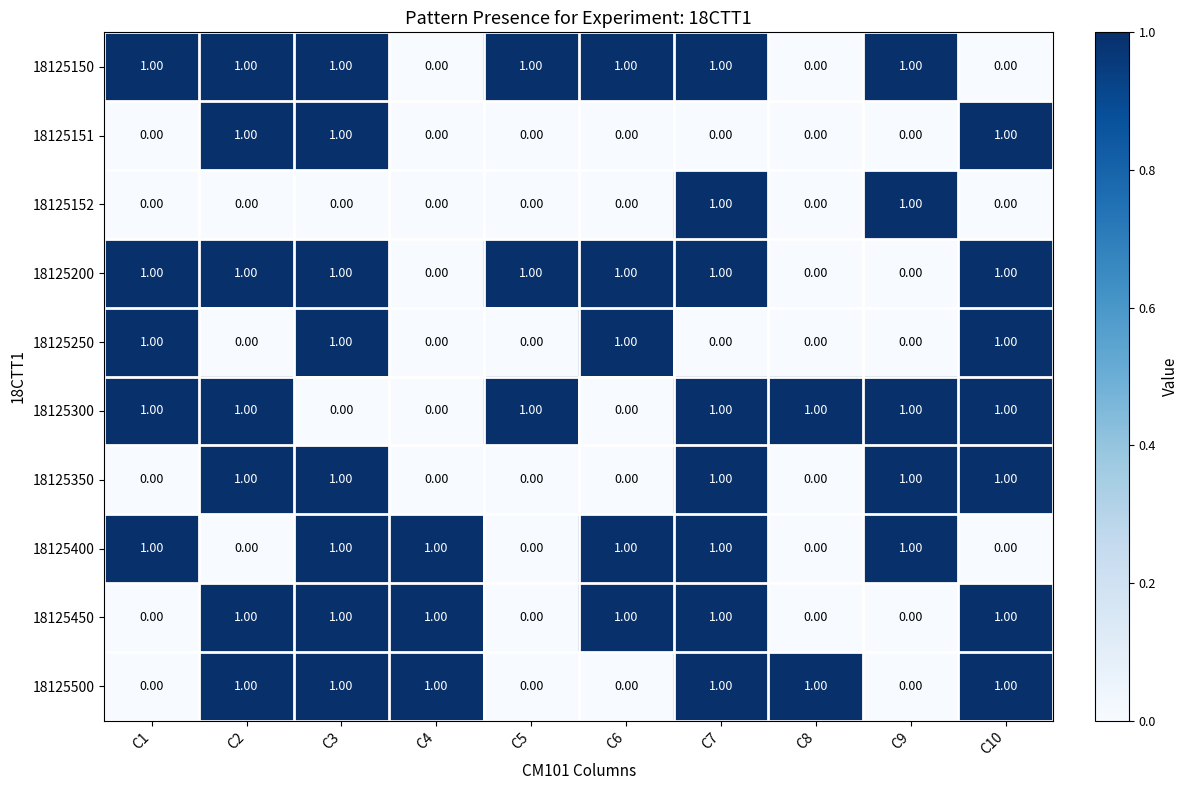

What is the total value across all series at C10?

7